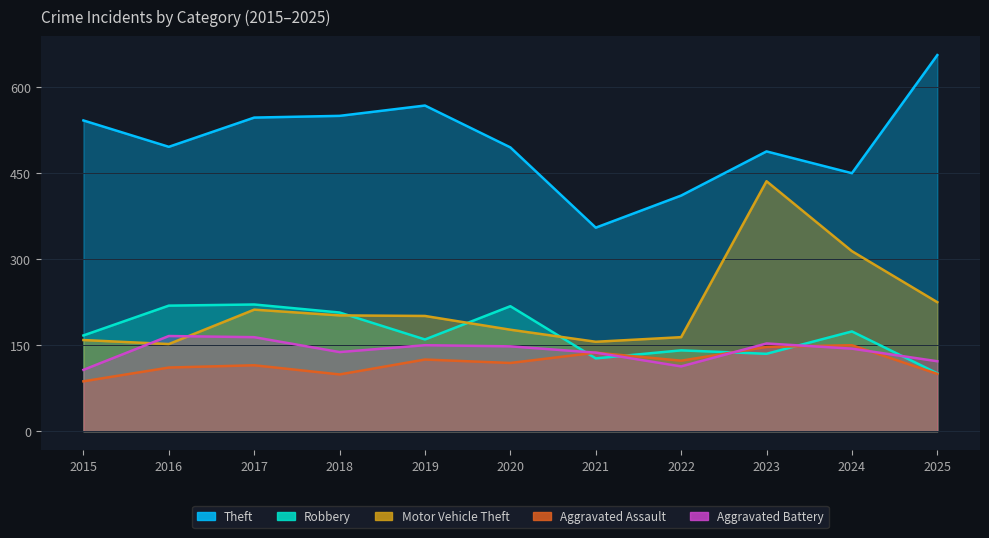

What are all the series names shown in the legend?

Theft, Robbery, Motor Vehicle Theft, Aggravated Assault, Aggravated Battery